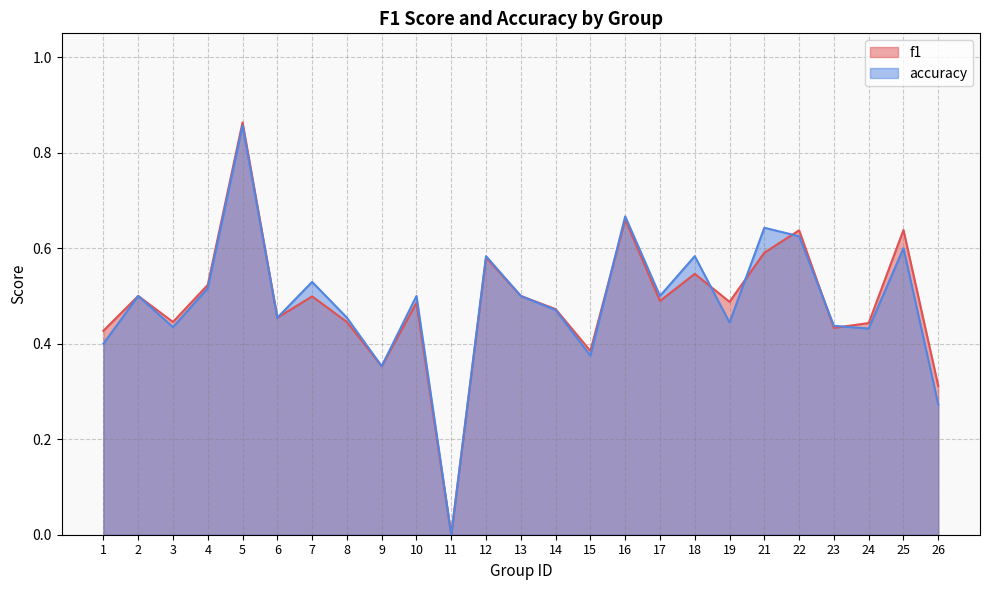

What are all the series names shown in the legend?

f1, accuracy